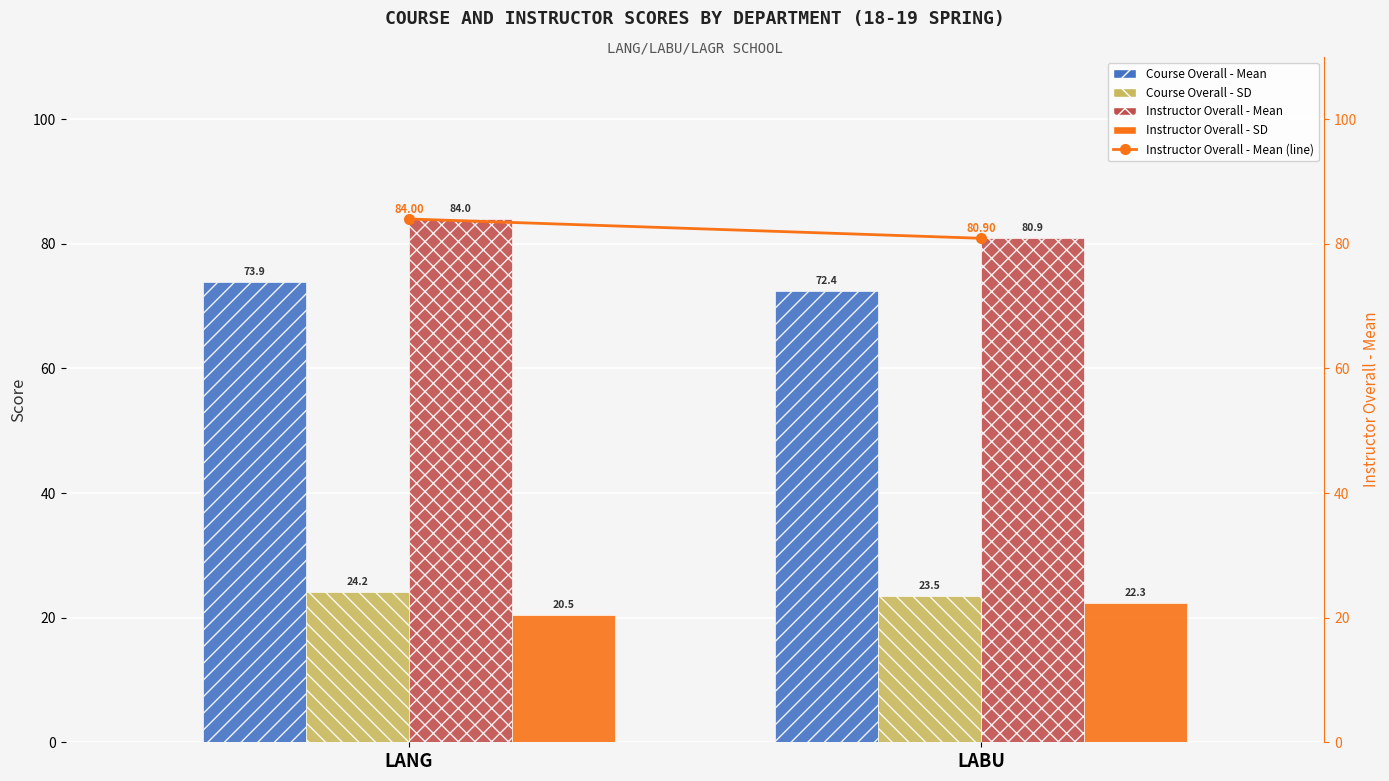

What position from the right is LABU?

1